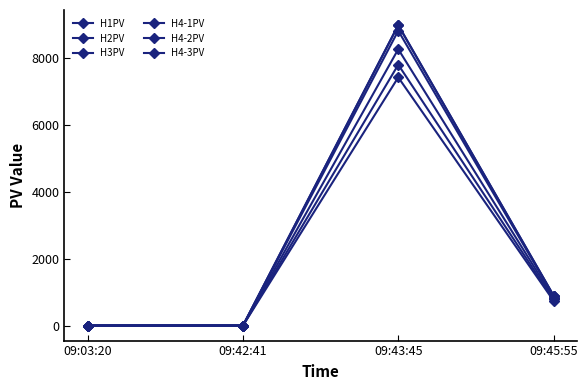

How many lines are shown in the chart?

6